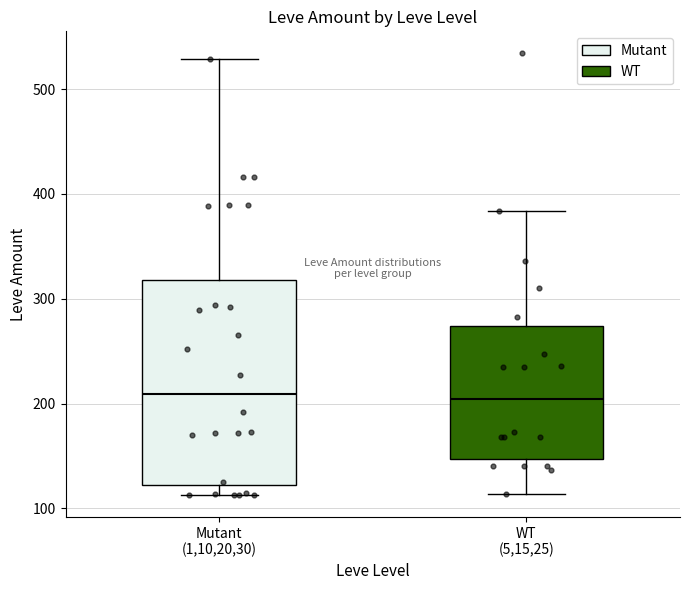

Where does the lower whisker of the box for WT (5,15,25) end on the y-axis? The values are not printed on the chart, so give them approximately, as read against the axis.

110